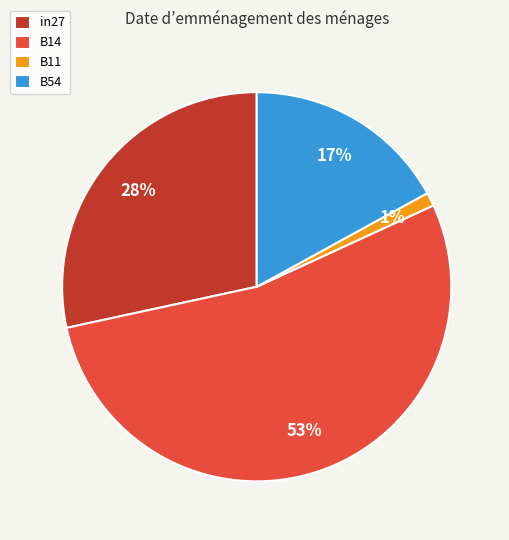

To the nearest percent, what percentage of the pie is in27?

28%